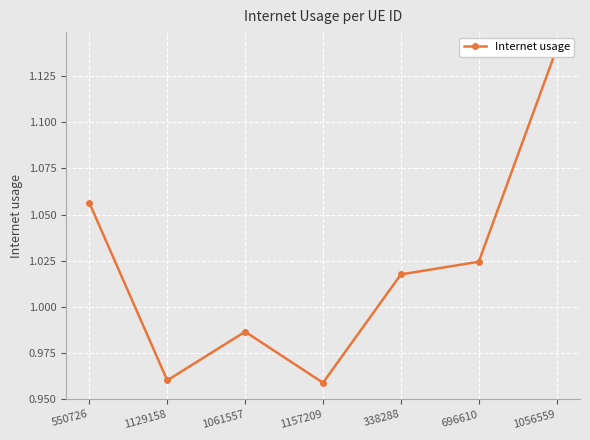

Where is the data nearest to the value 1?

1061557